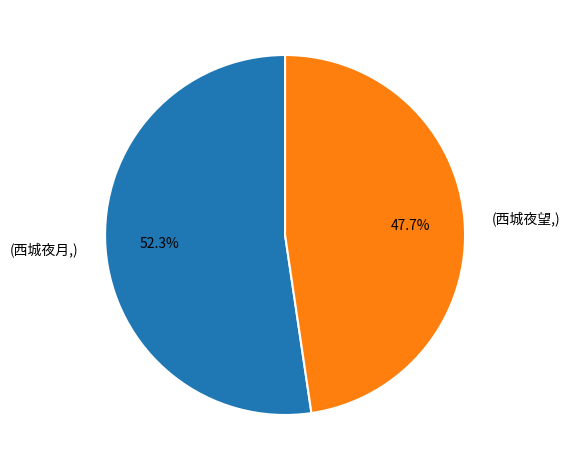

To the nearest percent, what is the difference between the largest and smallest slice percentages?

5%